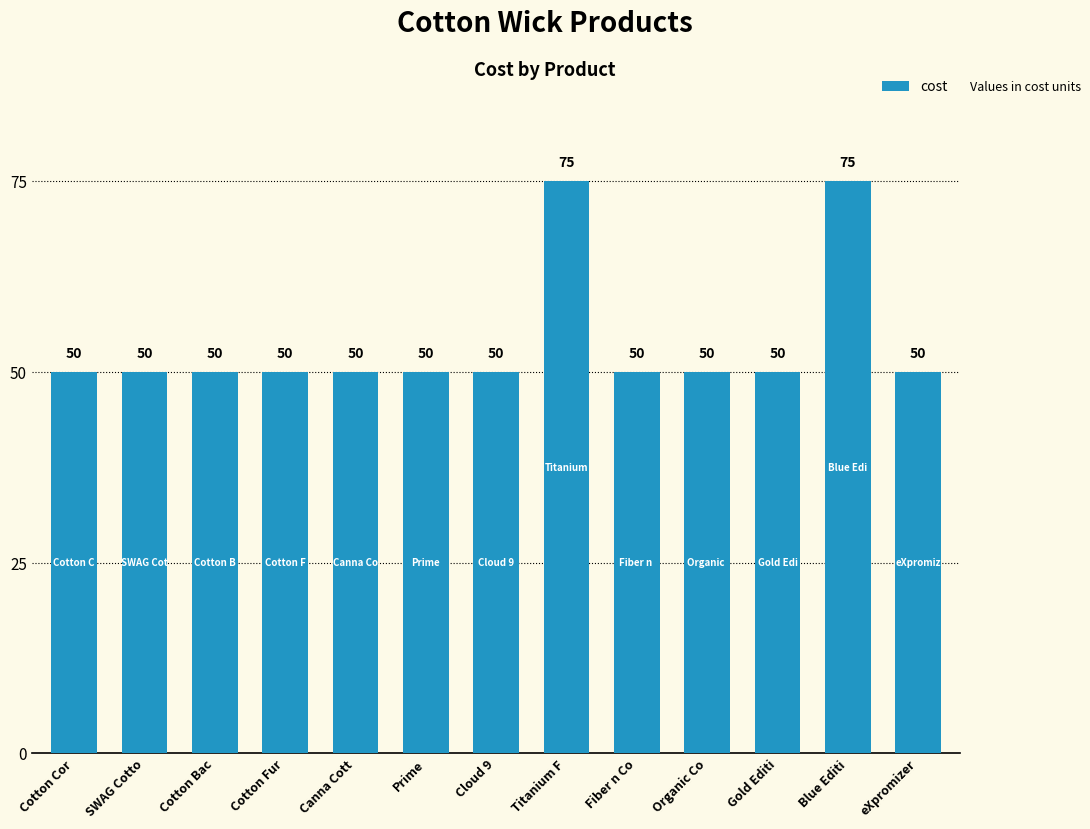

How many distinct data groups are displayed?

1